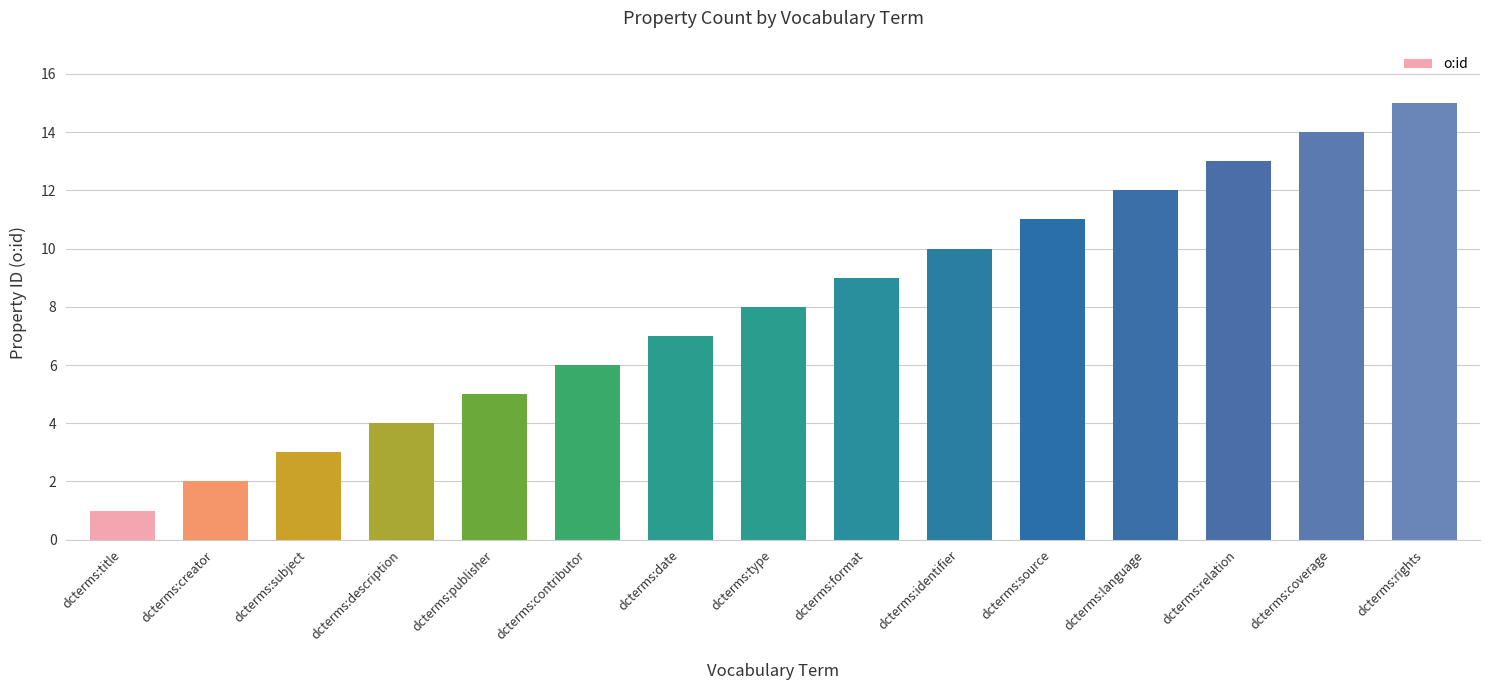

Which label corresponds to the smallest value in the chart?

dcterms:title